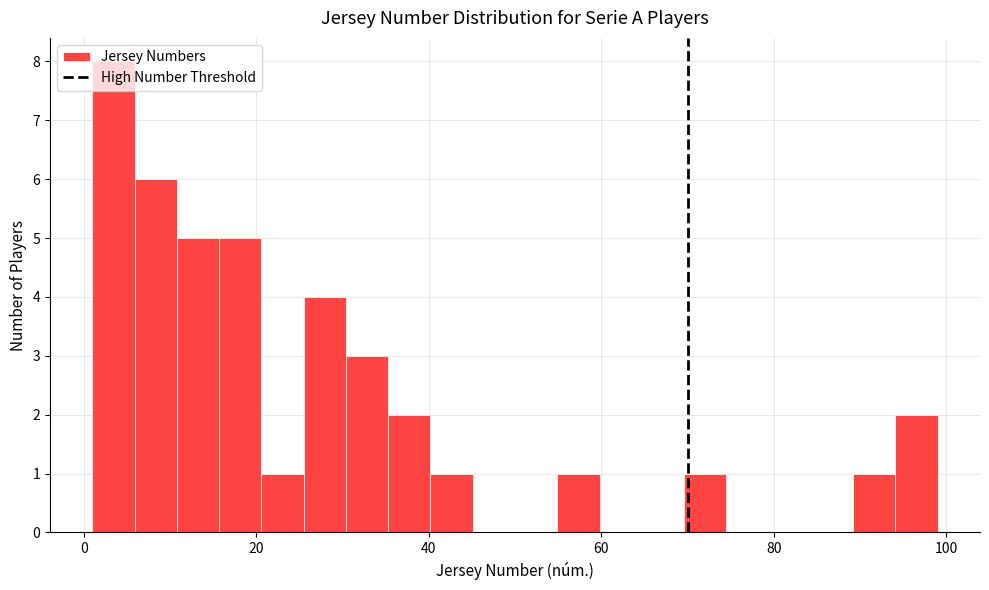

Around what value on the x-axis is the tallest bar? Give the approximate position of its centre, as read against the axis.

4